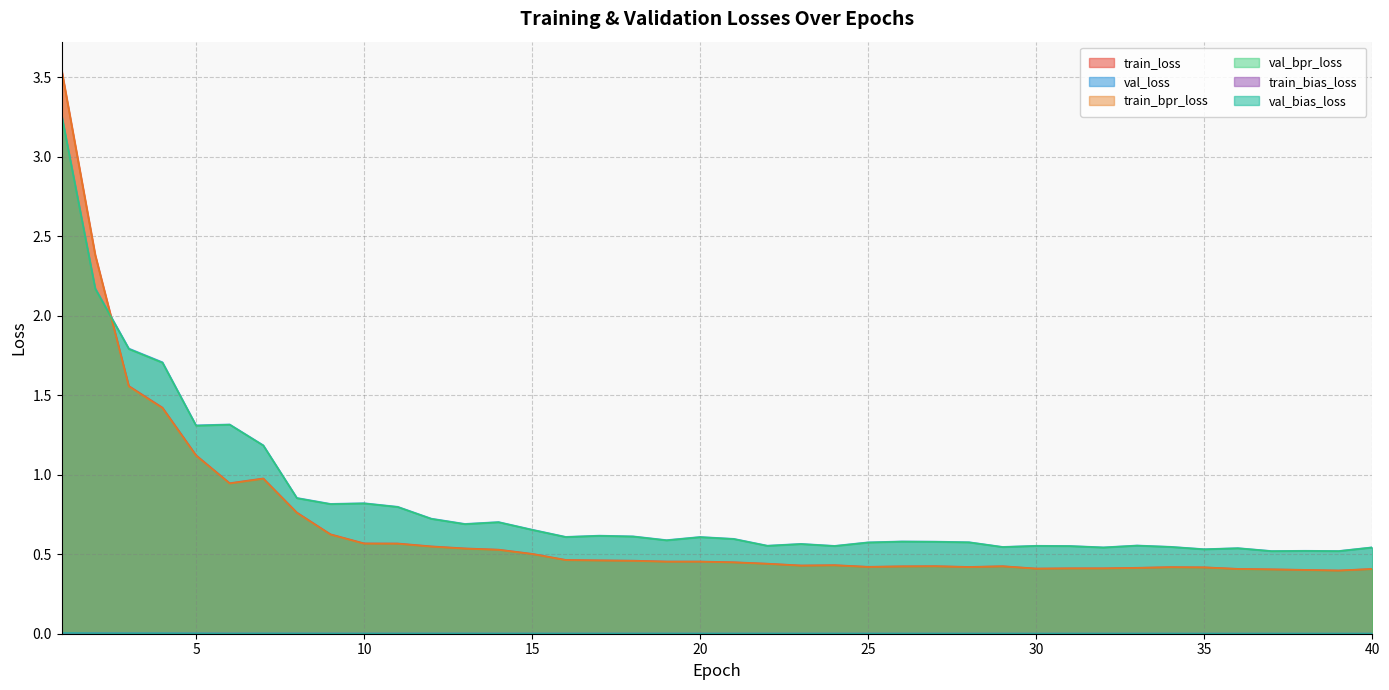

True or false: train_bias_loss and train_bpr_loss cross at least once.

False